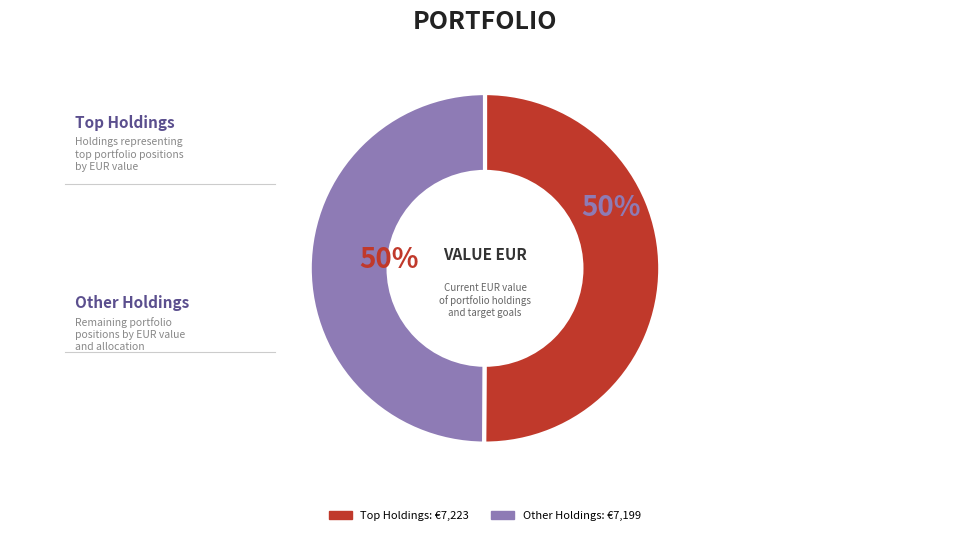

To the nearest percent, what is the average slice percentage?

50%